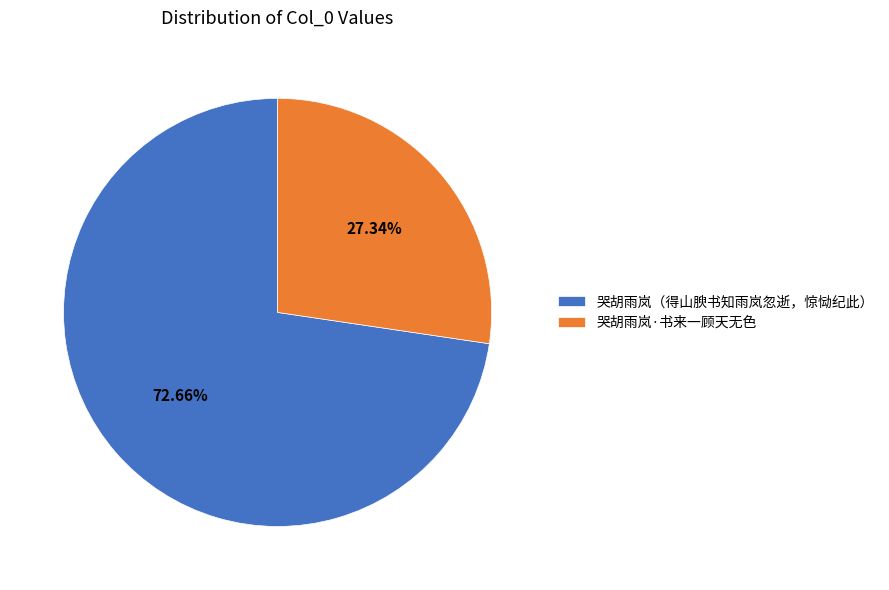

How much of the chart is everything except 哭胡雨岚（得山腴书知雨岚忽逝，惊恸纪此）?

27.3%